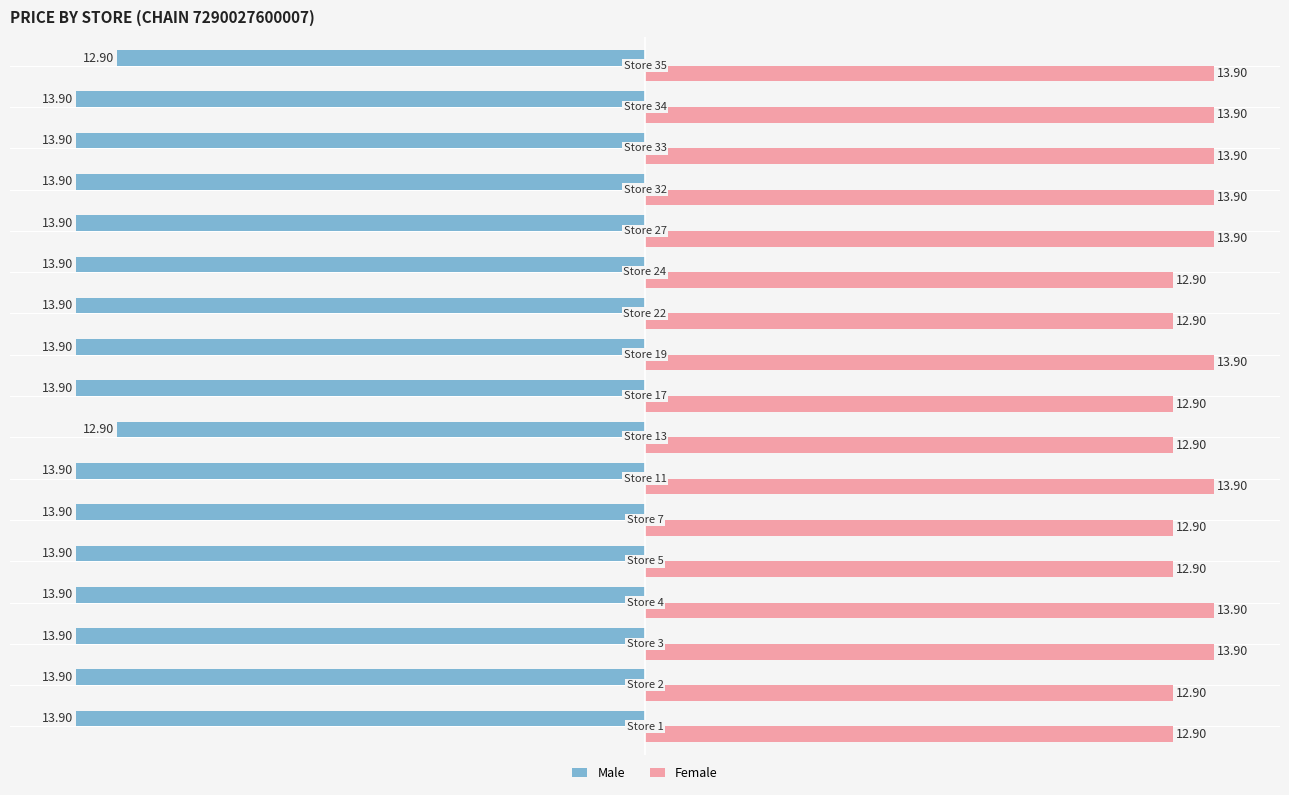

Rank the series by their maximum value, from lowest to highest.

Male, Female